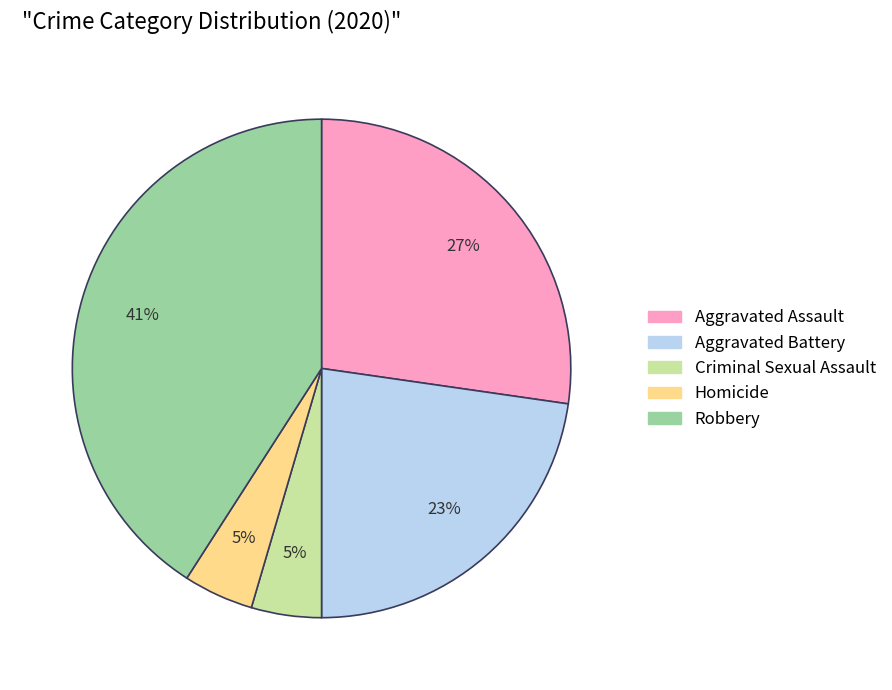

To the nearest percent, what is the difference between the largest and smallest slice percentages?

36%